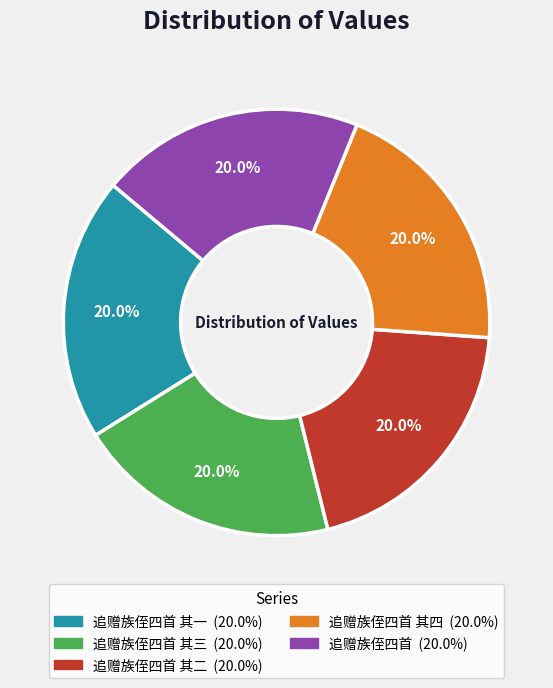

Is there any slice that represents more than half of the pie?

No